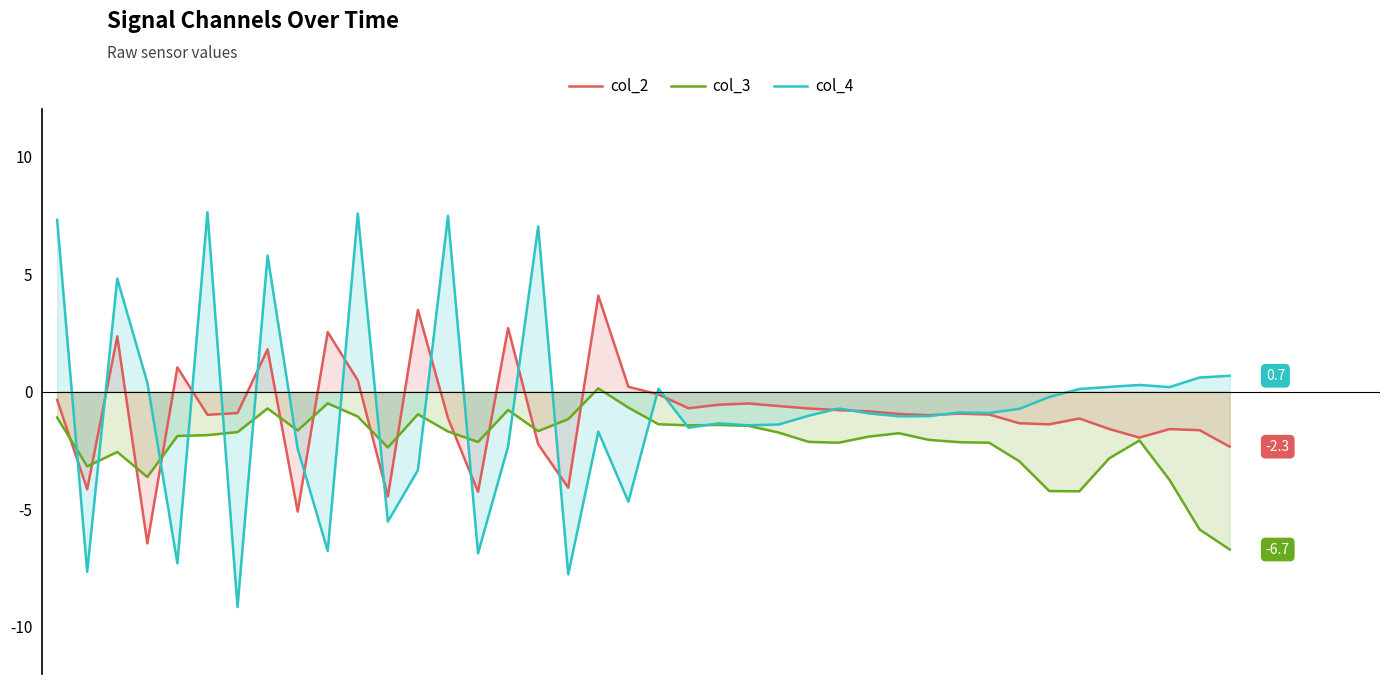

What is the minimum value for col_4?

-9.2